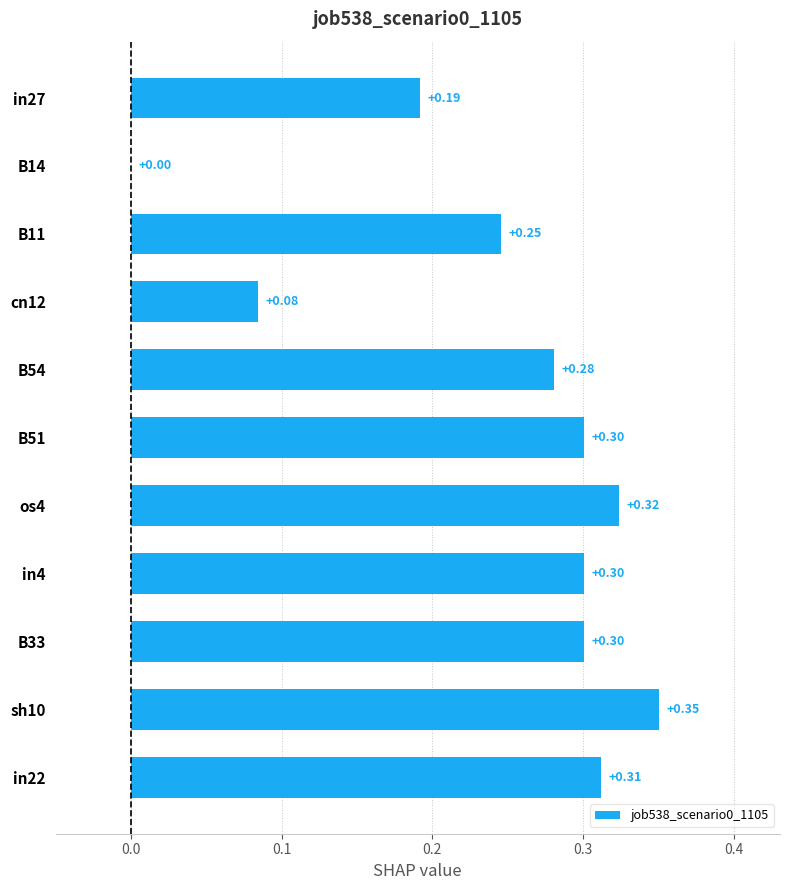

What is the change in value from in27 to os4?

+0.1